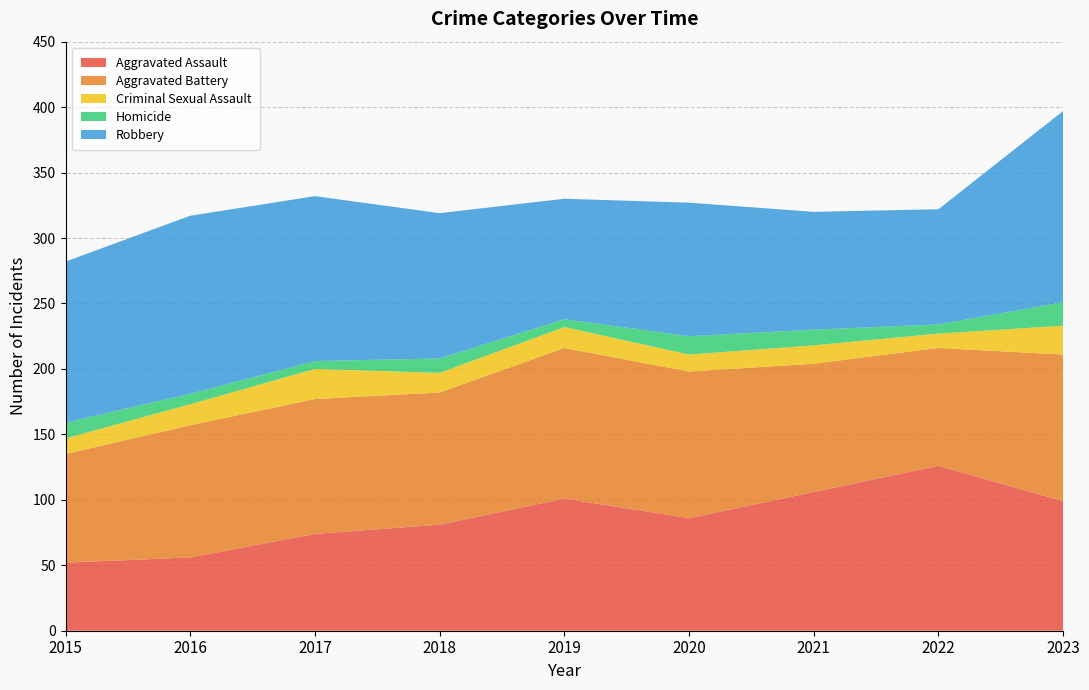

Reading left to right, extract all data points from this chart.

Aggravated Assault: 2015=52	2016=56	2017=74	2018=81	2019=101	2020=86	2021=106	2022=126	2023=99
Aggravated Battery: 2015=83	2016=101	2017=103	2018=101	2019=115	2020=112	2021=98	2022=90	2023=112
Criminal Sexual Assault: 2015=12	2016=16	2017=23	2018=15	2019=16	2020=13	2021=14	2022=11	2023=22
Homicide: 2015=12	2016=8	2017=6	2018=11	2019=6	2020=14	2021=12	2022=7	2023=18
Robbery: 2015=123	2016=136	2017=126	2018=111	2019=92	2020=102	2021=90	2022=88	2023=146